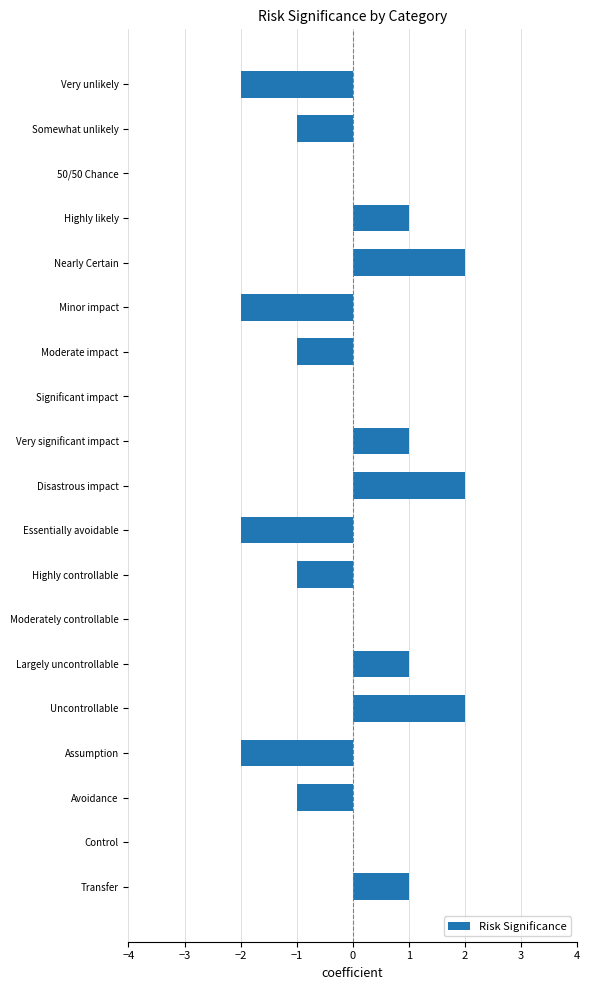

True or false: the data shows 2 at Disastrous impact.

True